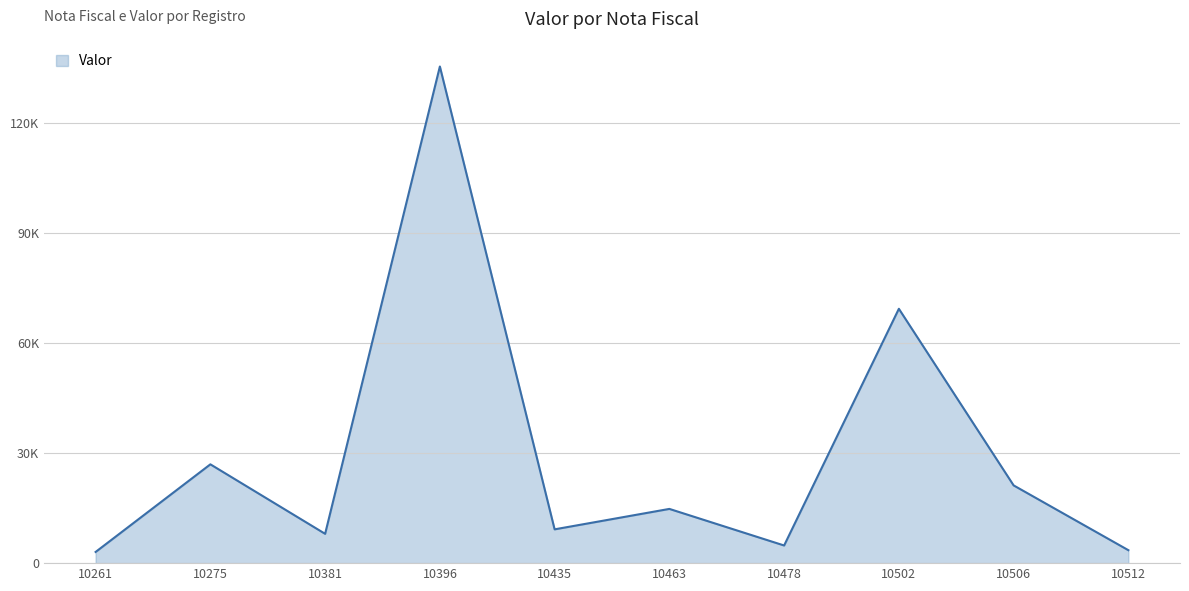

Does the chart have visible grid lines?

Yes